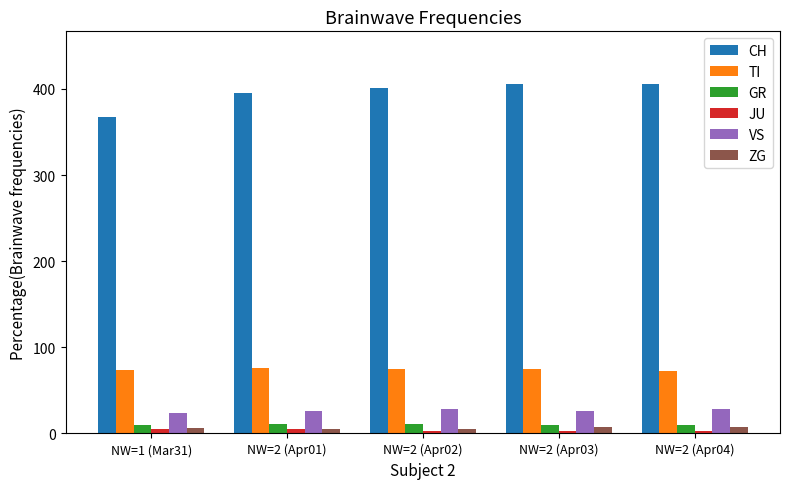

What is the total value across all series at NW=2 (Apr01)?

518